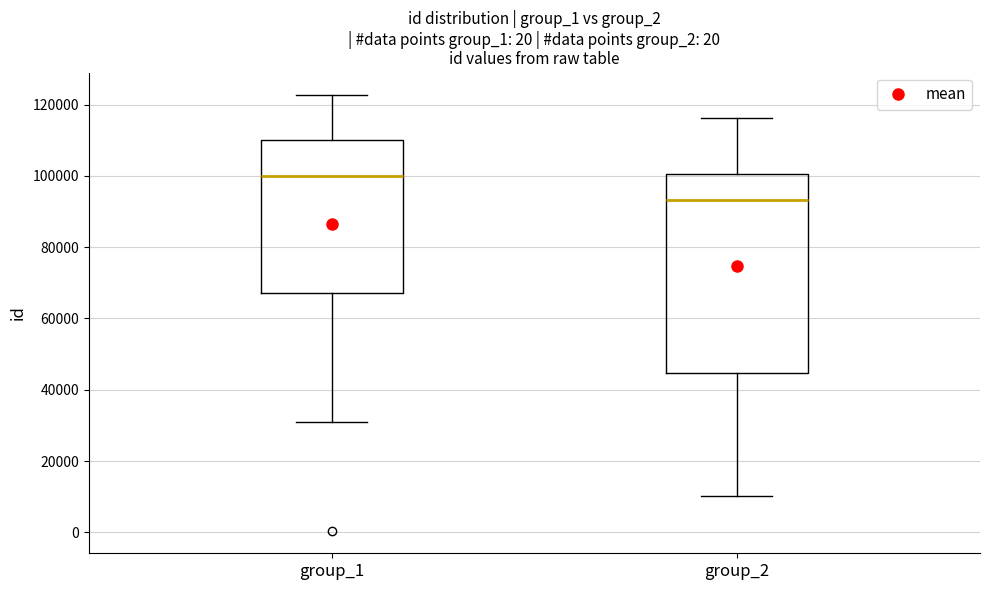

Where does the upper whisker of the box for group_1 end on the y-axis? The values are not printed on the chart, so give them approximately, as read against the axis.

122000